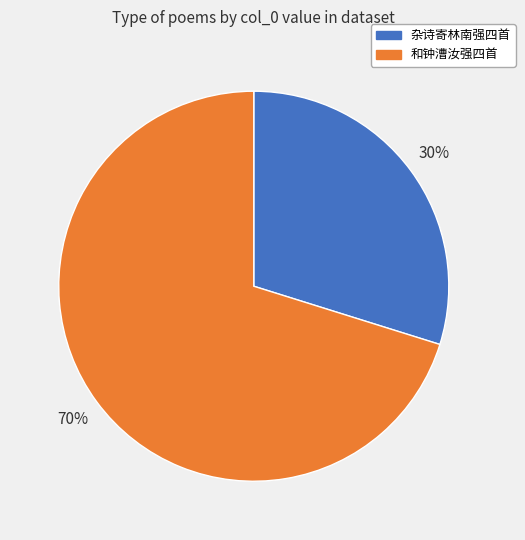

Is there a majority slice in this chart?

Yes